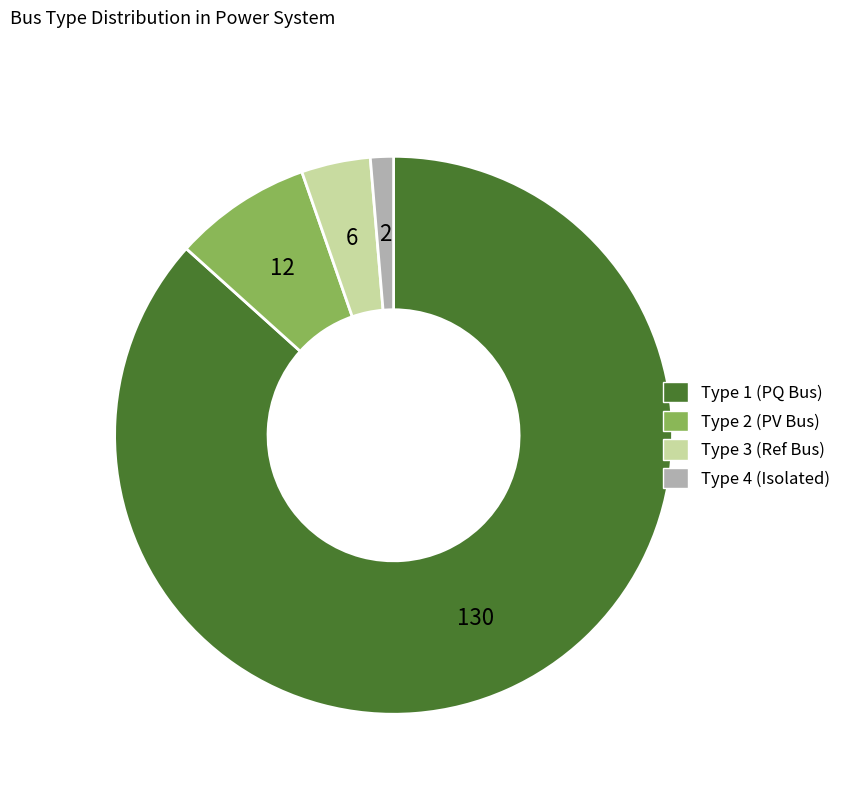

How many slices are in this pie chart?

4